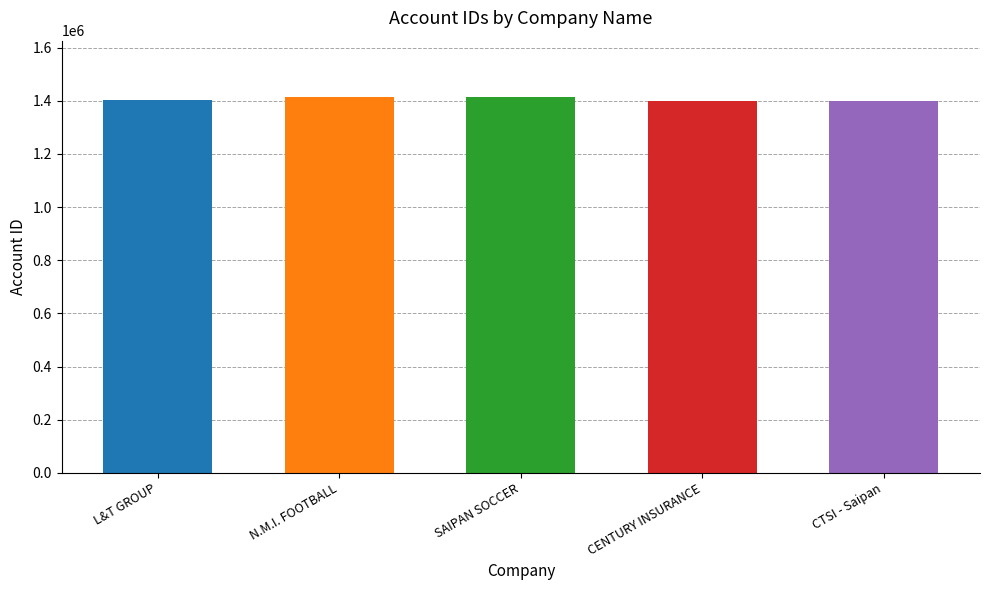

The value at CENTURY INSURANCE is 1401179. True or false?

True